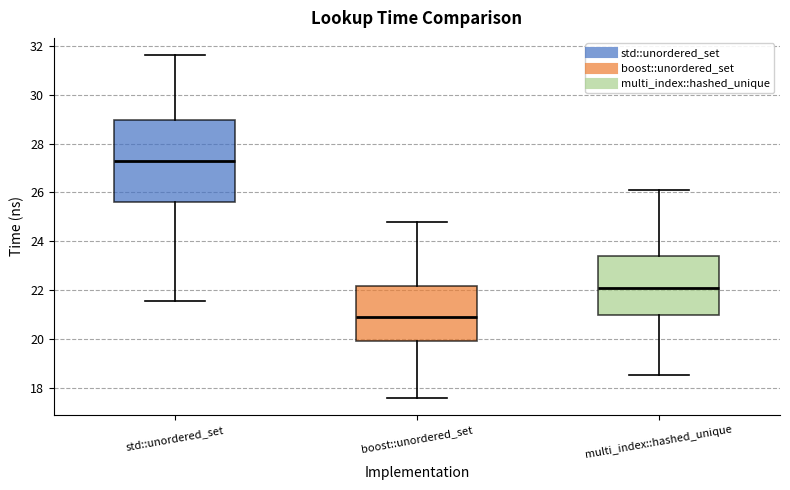

Reading left to right, transcribe this box plot: for each box, give where its median line is, the range the box spans, and where its two whiskers end, as read against the y-axis. The values are not printed on the chart, so give them approximately, as read against the axis.

std::unordered_set: median 27.2, box 25.6 to 29.0, whiskers 21.6 to 31.6
boost::unordered_set: median 21.0, box 20.0 to 22.2, whiskers 17.6 to 24.8
multi_index::hashed_unique: median 22.0, box 21.0 to 23.4, whiskers 18.6 to 26.2